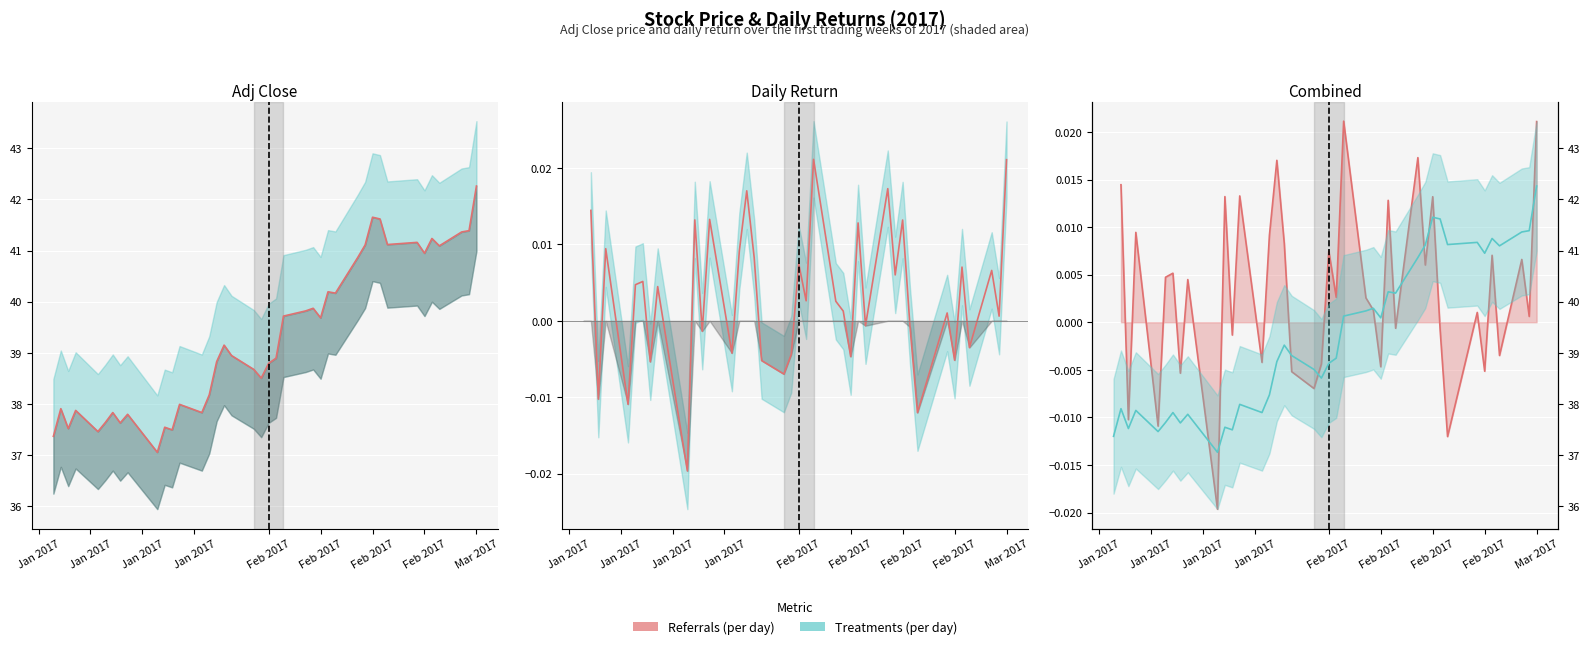

Where is the first local minimum?

Jan 2017